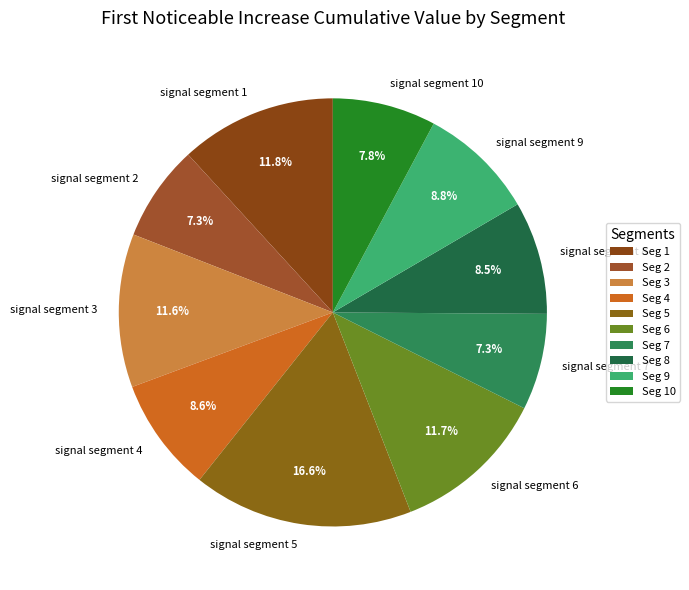

What percentage do signal segment 6 and signal segment 3 together represent?

23.3%